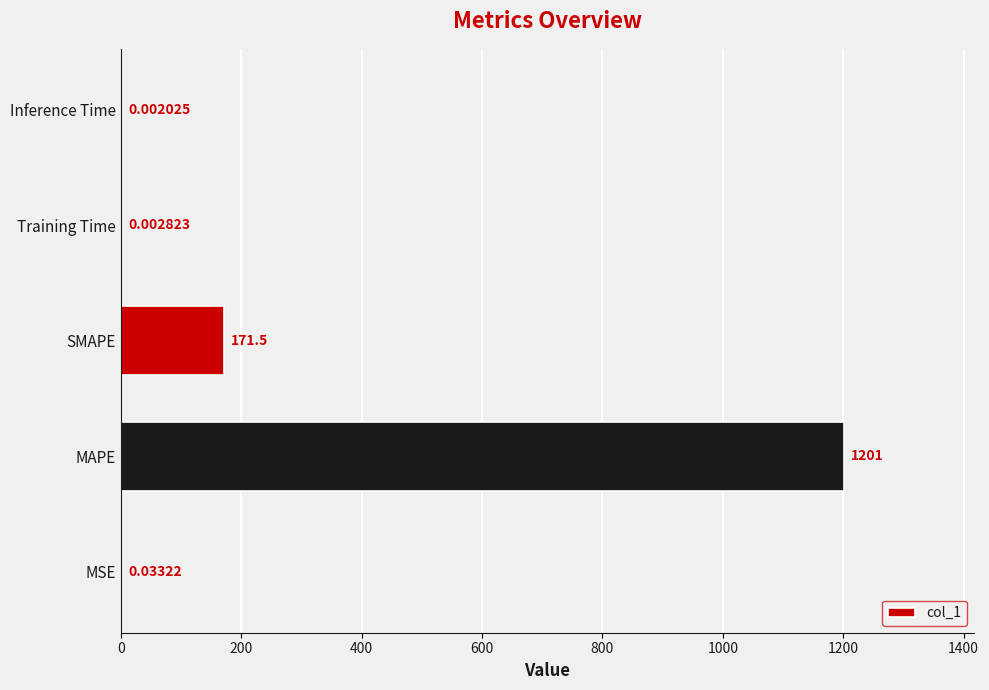

What is the change in value from MAPE to SMAPE?

-1029.8